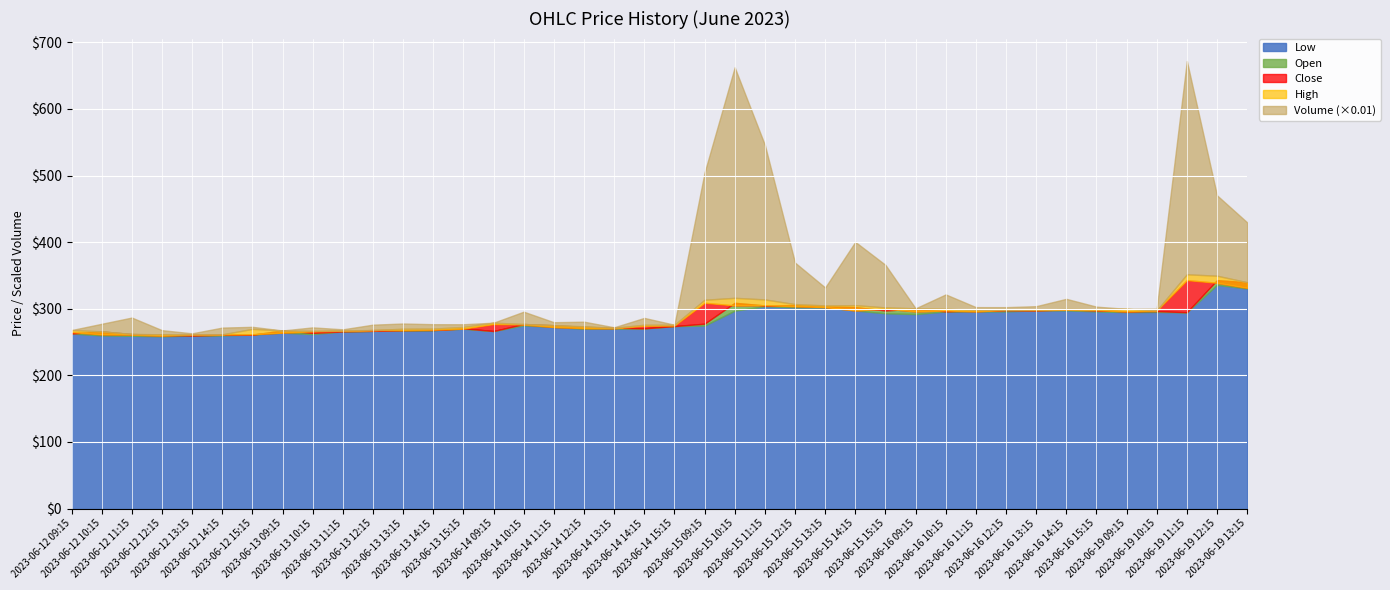

List the labels in order of Open value, smallest first.

2023-06-12 13:15, 2023-06-12 14:15, 2023-06-12 12:15, 2023-06-12 15:15, 2023-06-12 11:15, 2023-06-12 09:15, 2023-06-13 10:15, 2023-06-12 10:15, 2023-06-13 11:15, 2023-06-14 09:15, 2023-06-13 12:15, 2023-06-13 09:15, 2023-06-13 13:15, 2023-06-13 14:15, 2023-06-13 15:15, 2023-06-14 14:15, 2023-06-14 13:15, 2023-06-14 12:15, 2023-06-14 15:15, 2023-06-14 11:15, 2023-06-14 10:15, 2023-06-15 09:15, 2023-06-19 11:15, 2023-06-16 10:15, 2023-06-19 09:15, 2023-06-19 10:15, 2023-06-15 15:15, 2023-06-16 11:15, 2023-06-16 13:15, 2023-06-16 15:15, 2023-06-16 12:15, 2023-06-16 14:15, 2023-06-16 09:15, 2023-06-15 14:15, 2023-06-15 13:15, 2023-06-15 11:15, 2023-06-15 12:15, 2023-06-15 10:15, 2023-06-19 13:15, 2023-06-19 12:15